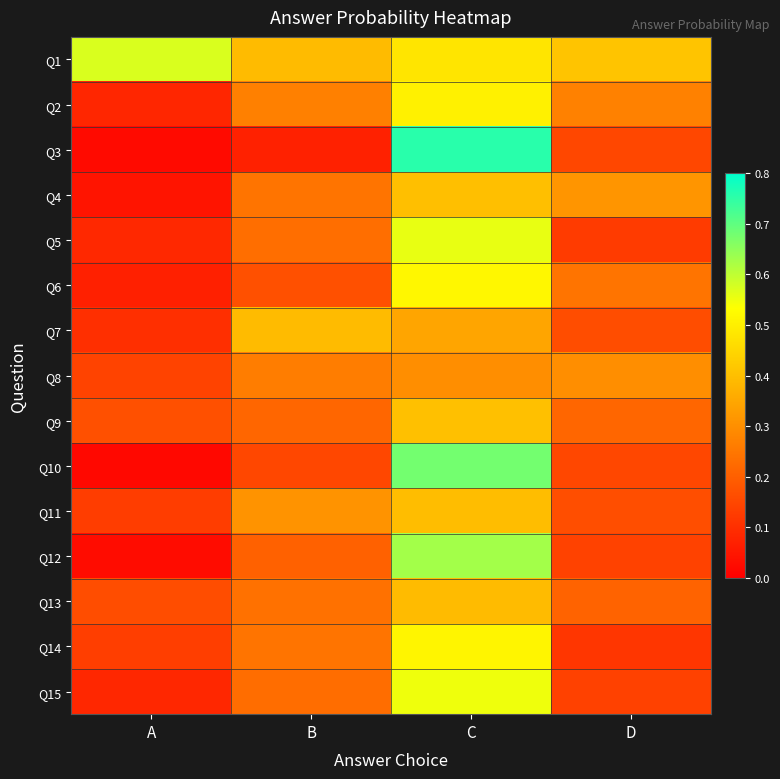

What is the total value across all series at B?

3.6